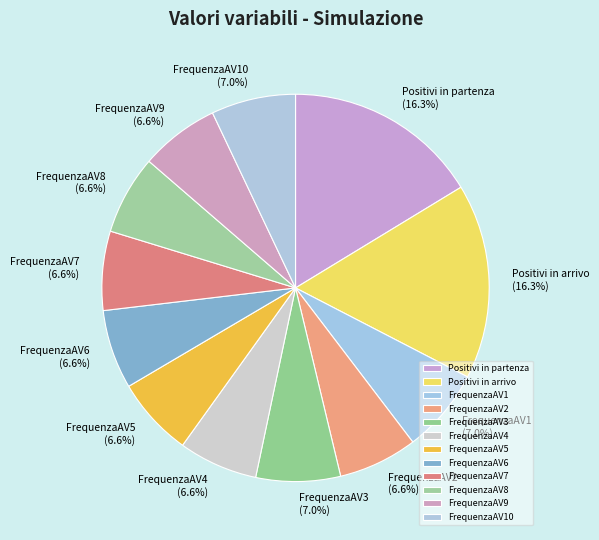

What is the ratio of the value at FrequenzaAV4 to the value at FrequenzaAV2?

1.0